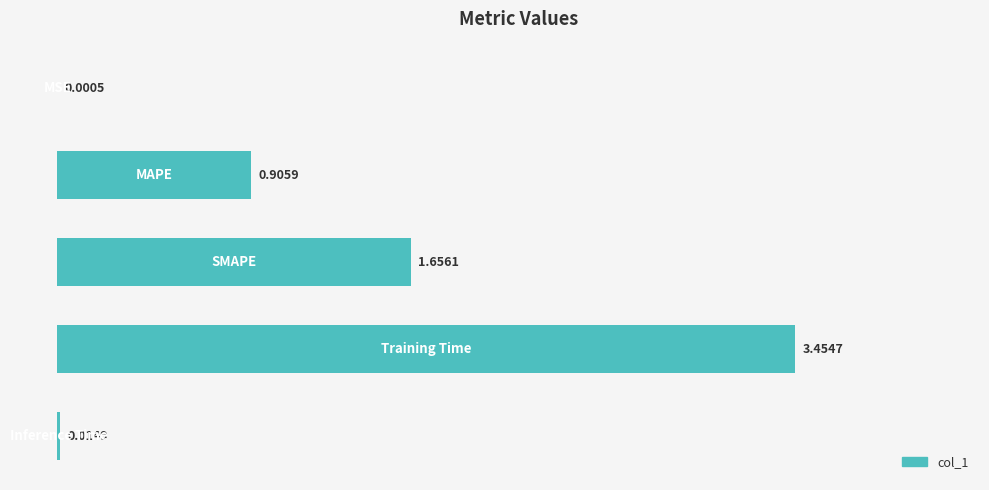

How many categories are shown in the chart?

5